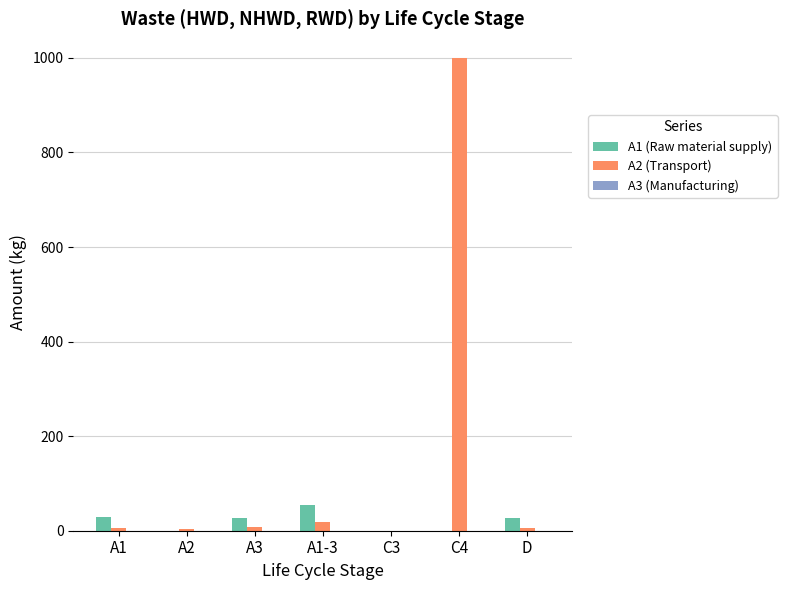

Are the bars grouped side by side (vs. stacked)?

Yes